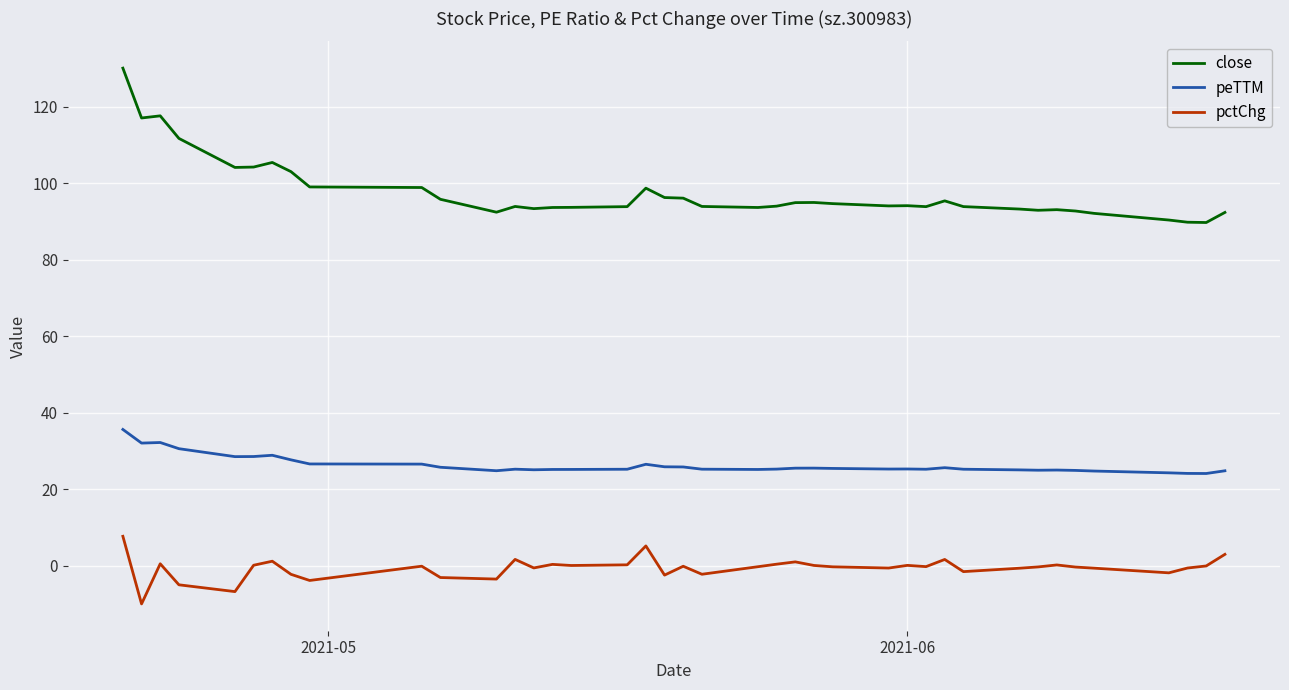

List the series in order of their overall mean, highest first.

close, peTTM, pctChg